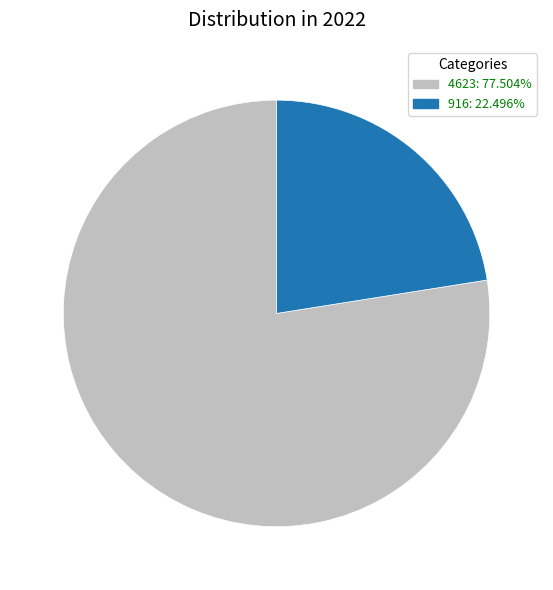

Which has a higher value, 916 or 4623?

4623